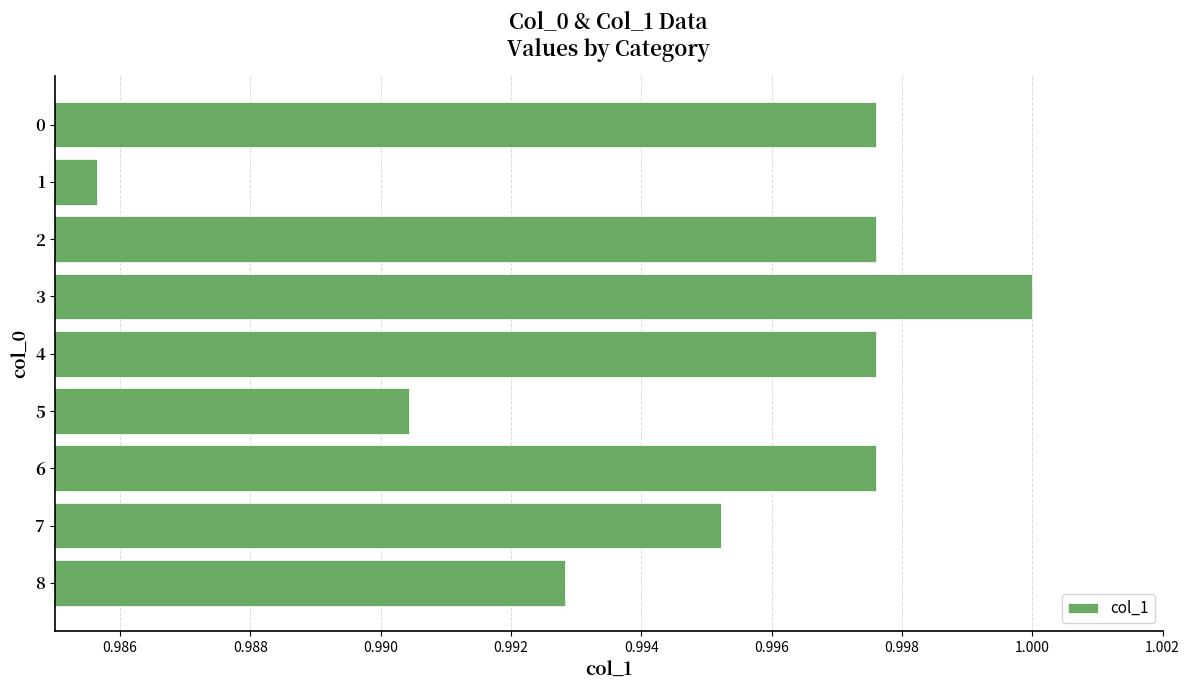

Which has a higher value, 7 or 8?

7